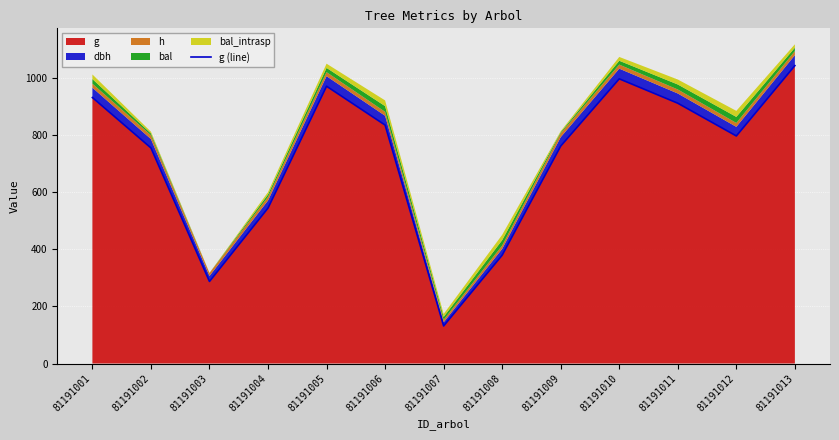

Approximately how many times larger is the value at 81191007 compared to 81191009?

0.2